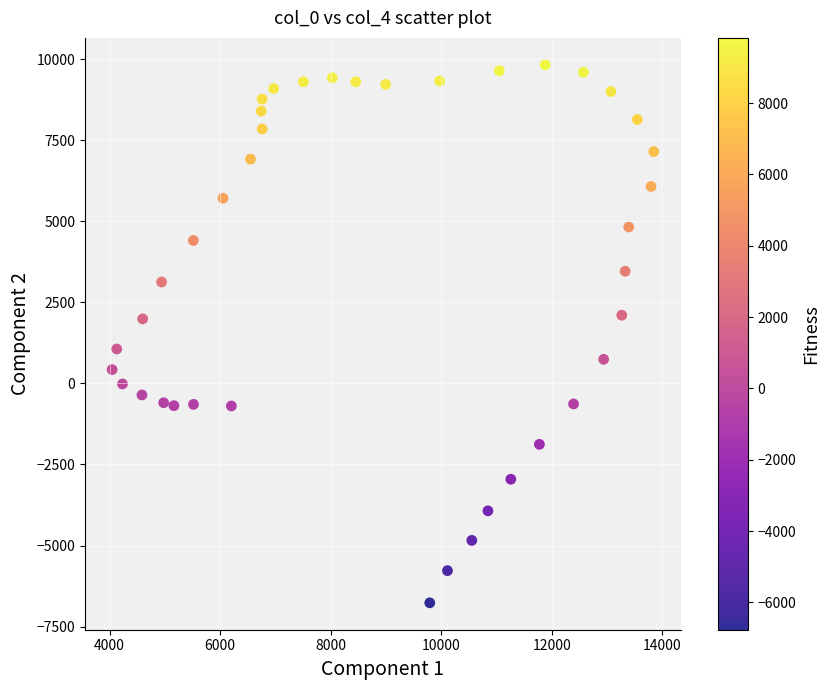

What is the range of X values (max minus min)?

9802